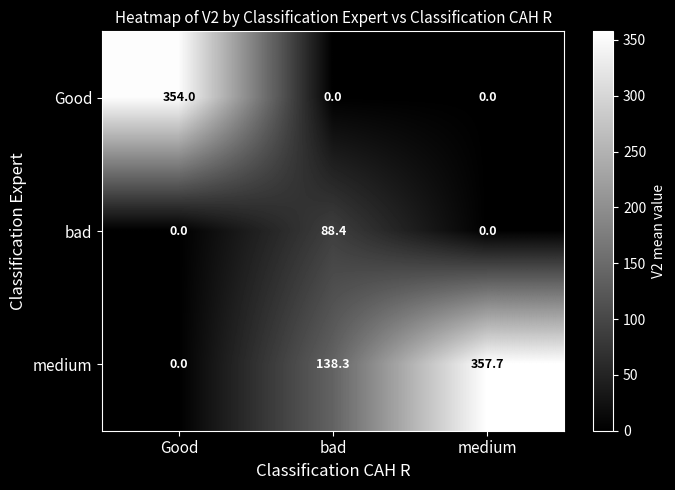

What is the maximum value for Good?

354.0